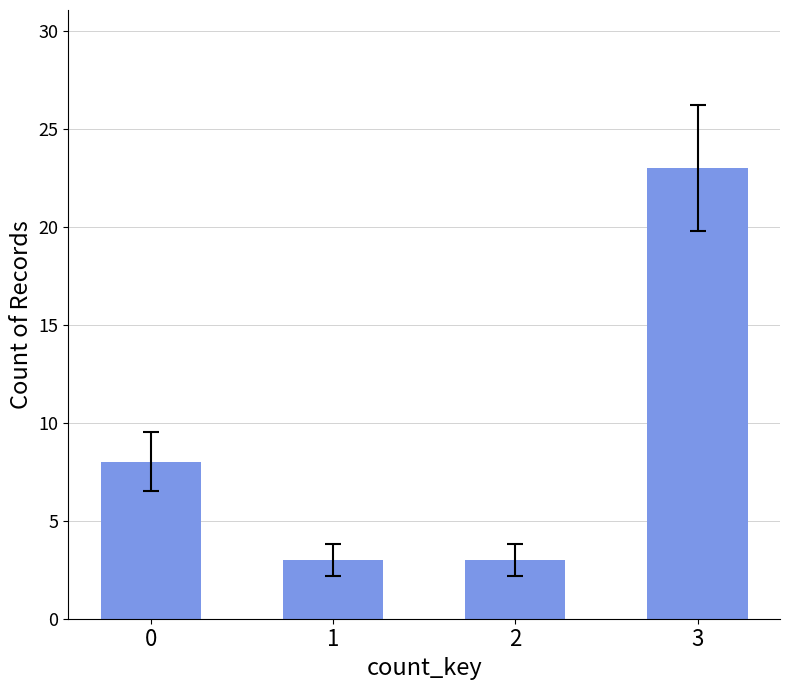

The value at 2 is 5. True or false?

False